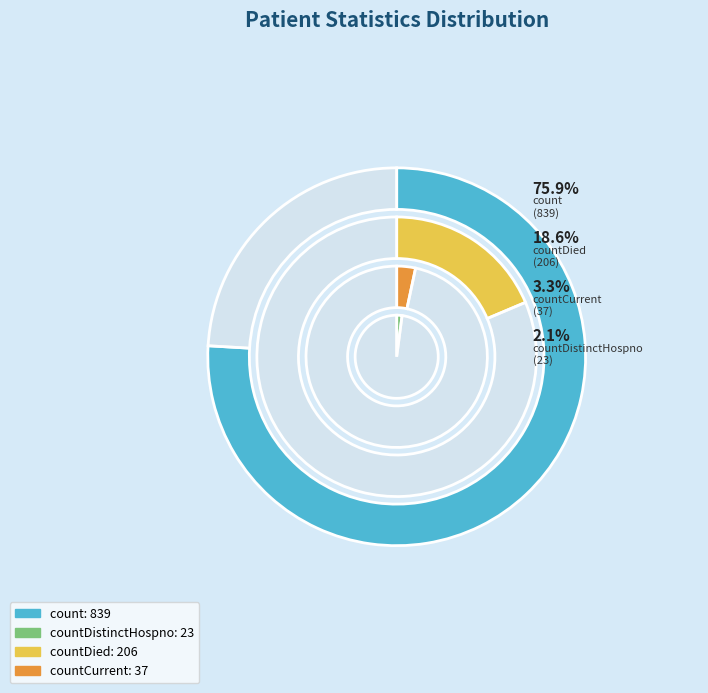

What is the change in value from countDistinctHospno to countCurrent?

+14